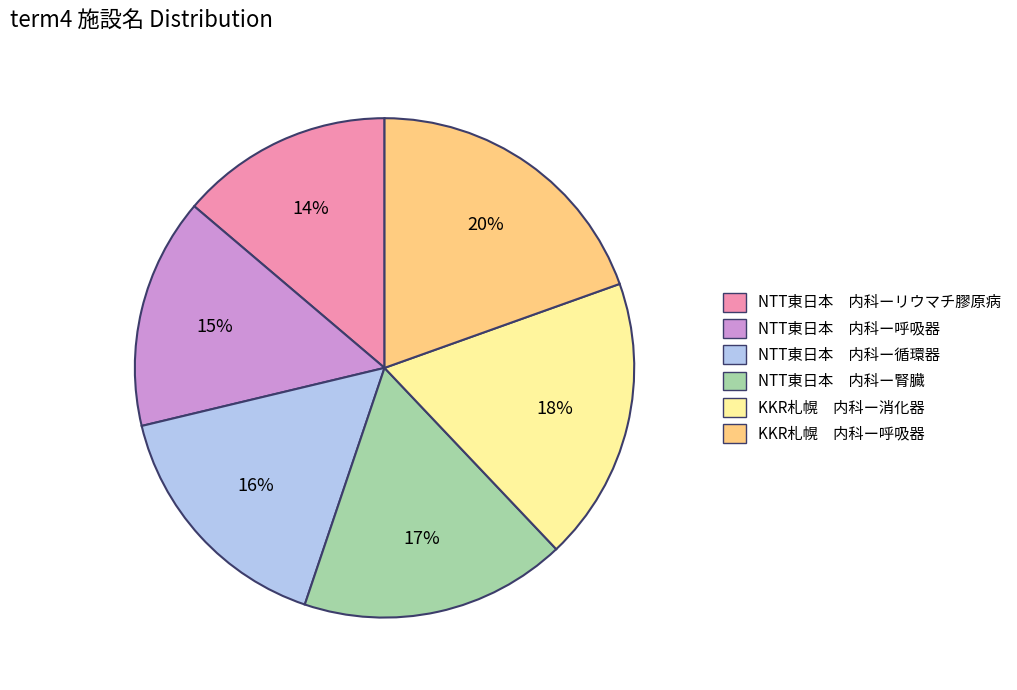

To the nearest percent, what is the average slice percentage?

17%